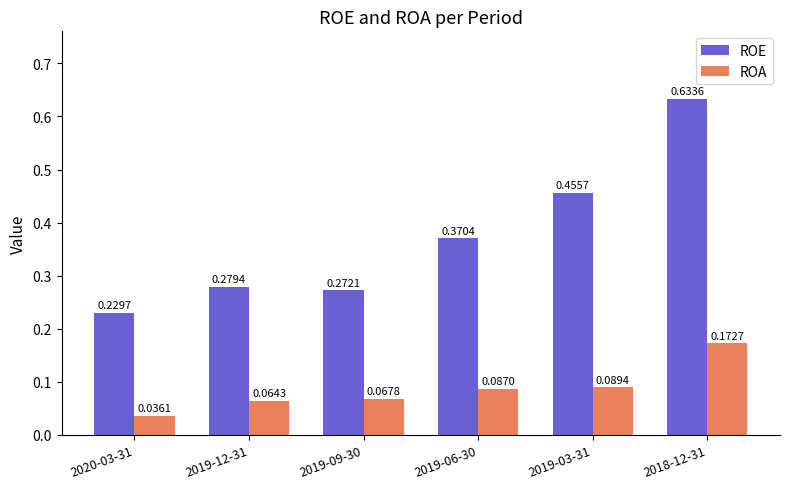

What is the label of the 5th bar from the right?

2019-12-31